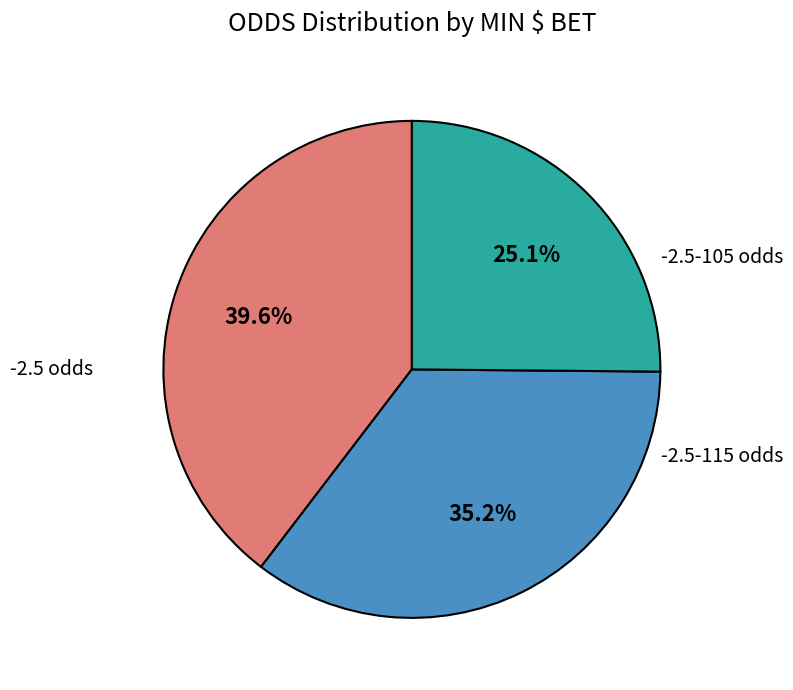

Count the number of slices in the pie.

3